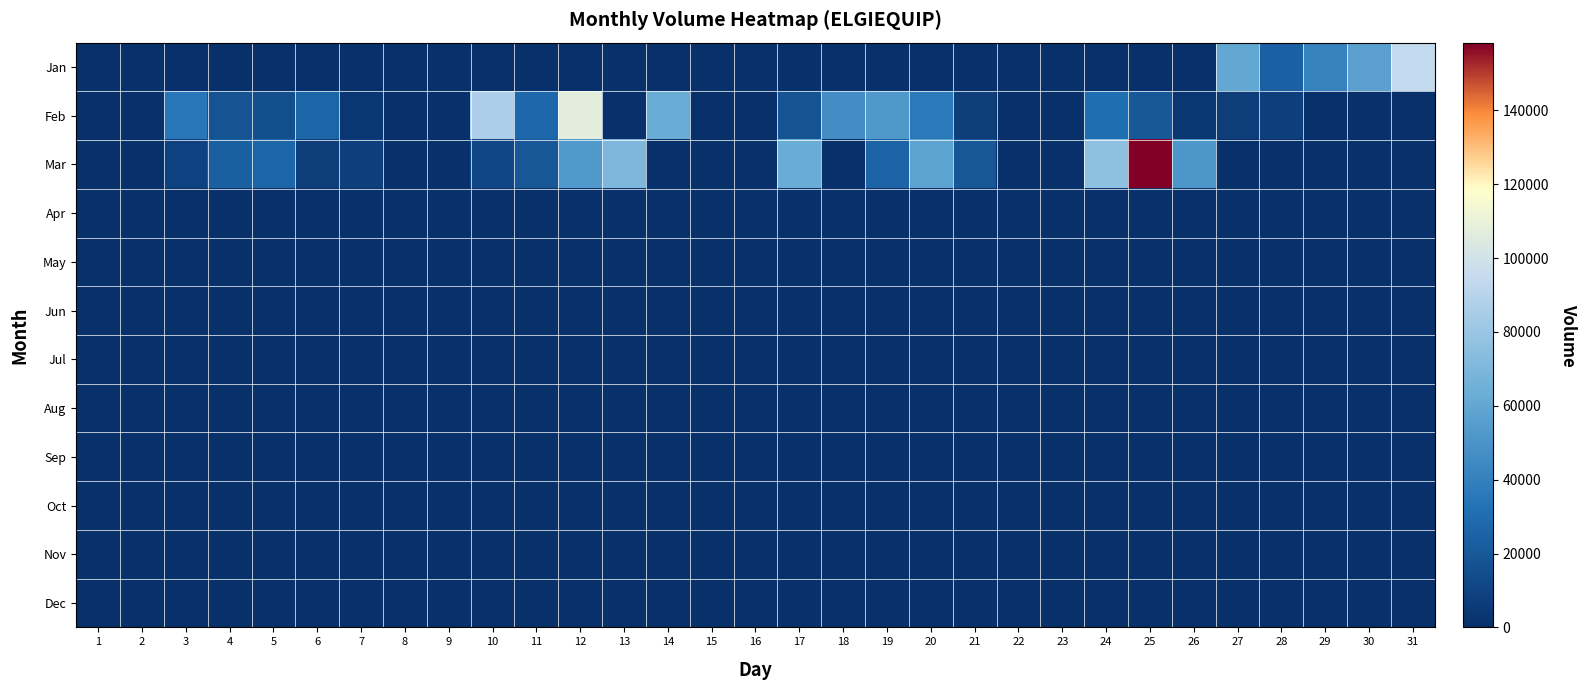

What is the difference between the highest and lowest values at 18?

46636